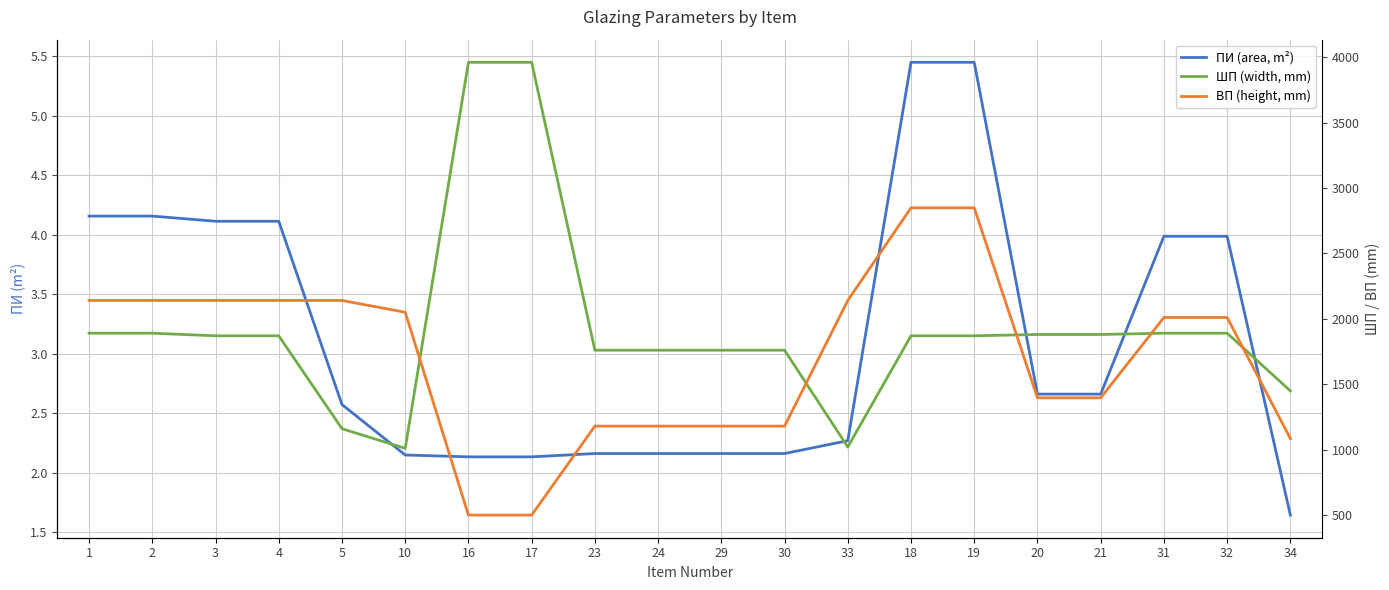

What position from the right is 34?

1